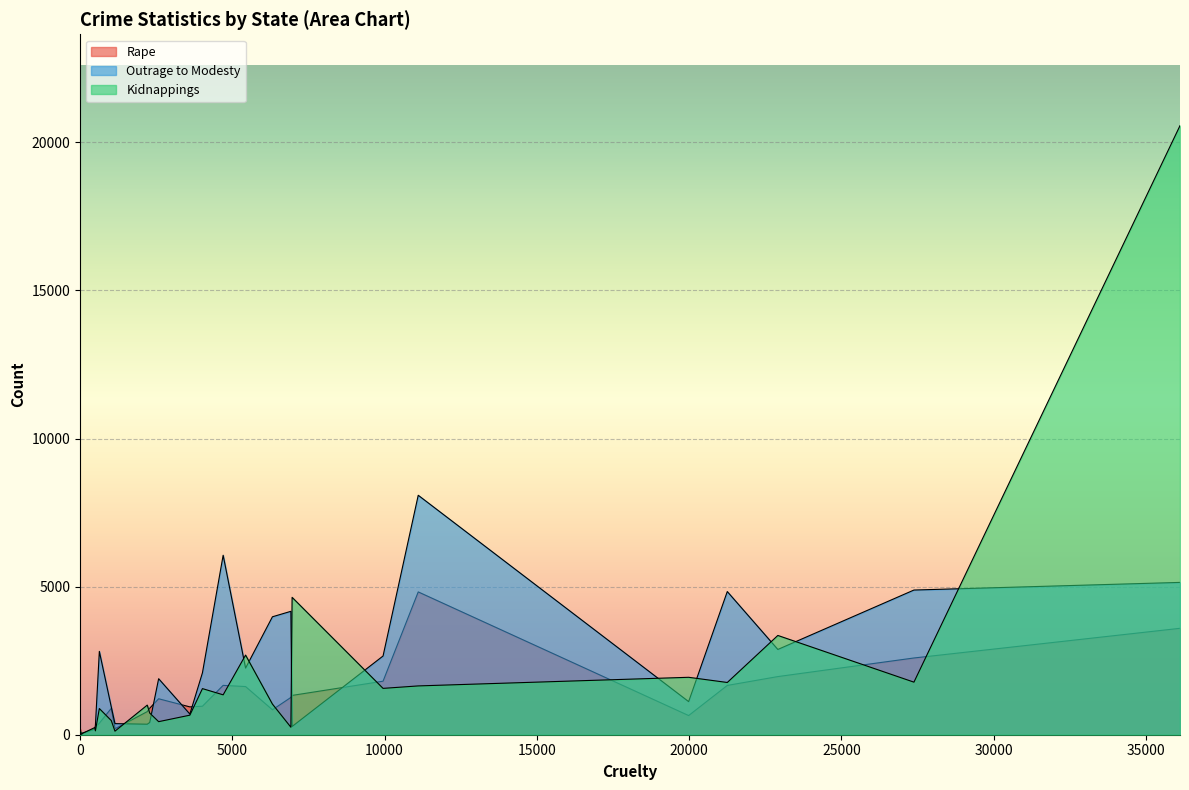

True or false: Outrage to Modesty has more than 0 interior local peaks.

True